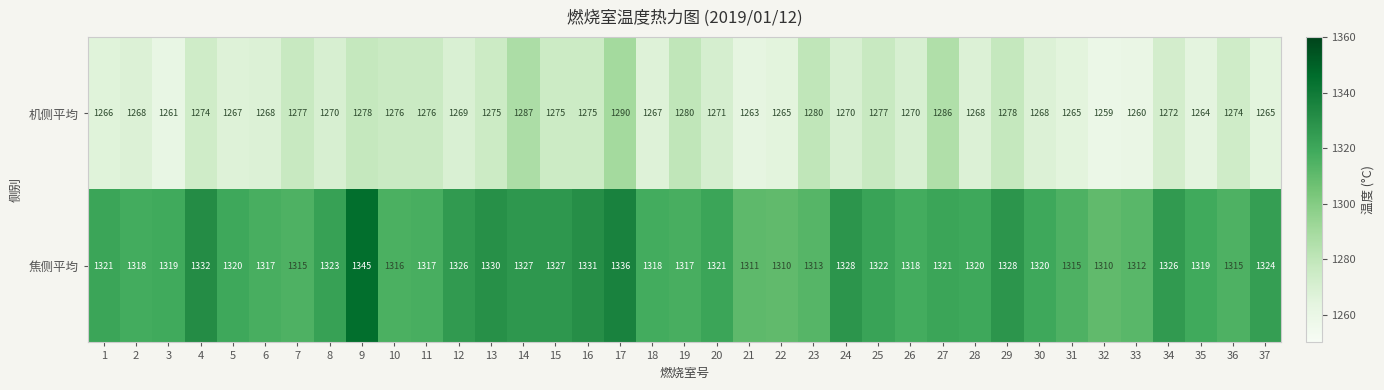

What is the minimum value shown in the chart?

1259